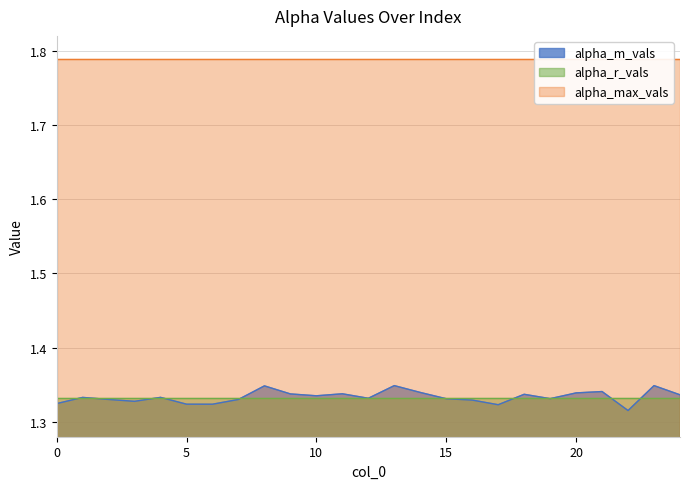

True or false: alpha_r_vals and alpha_max_vals cross at least once.

False